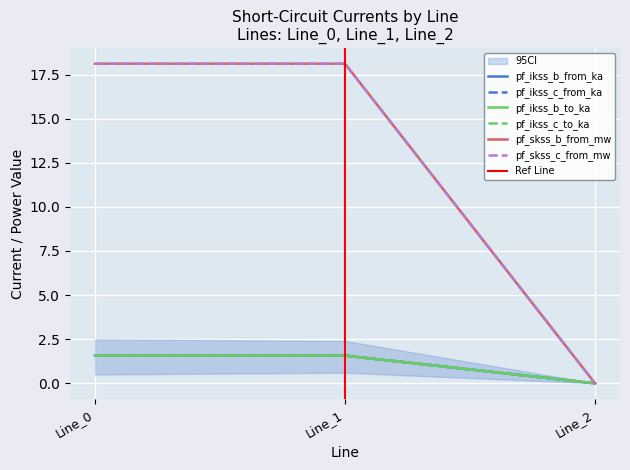

Rank the series at Line_1 from highest to lowest value.

pf_ikss_b_from_ka, pf_ikss_b_to_ka, pf_ikss_c_from_ka, pf_ikss_c_to_ka, pf_skss_b_from_mw, pf_skss_c_from_mw